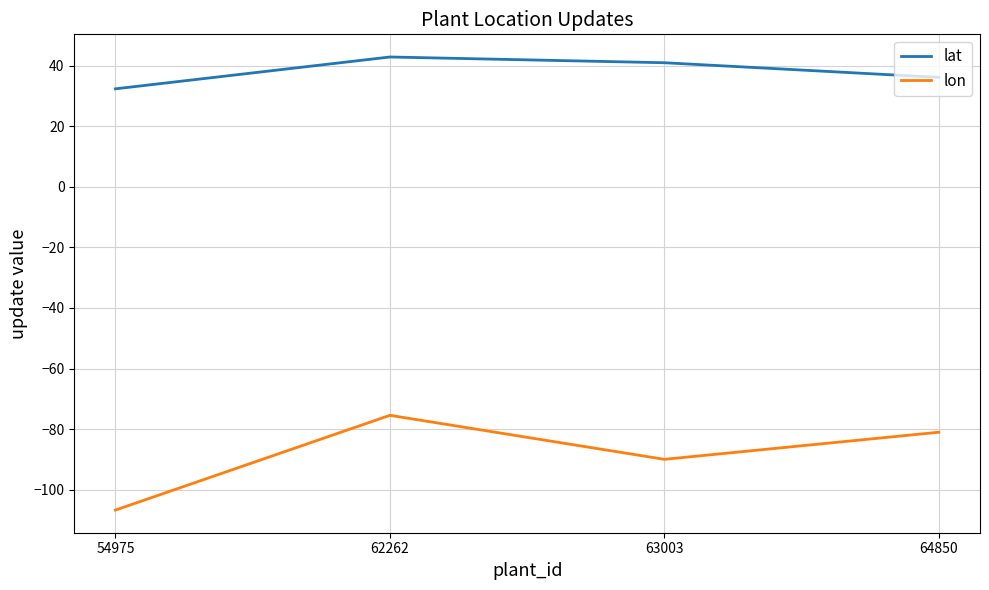

Which category has the highest value in the lon series?

62262